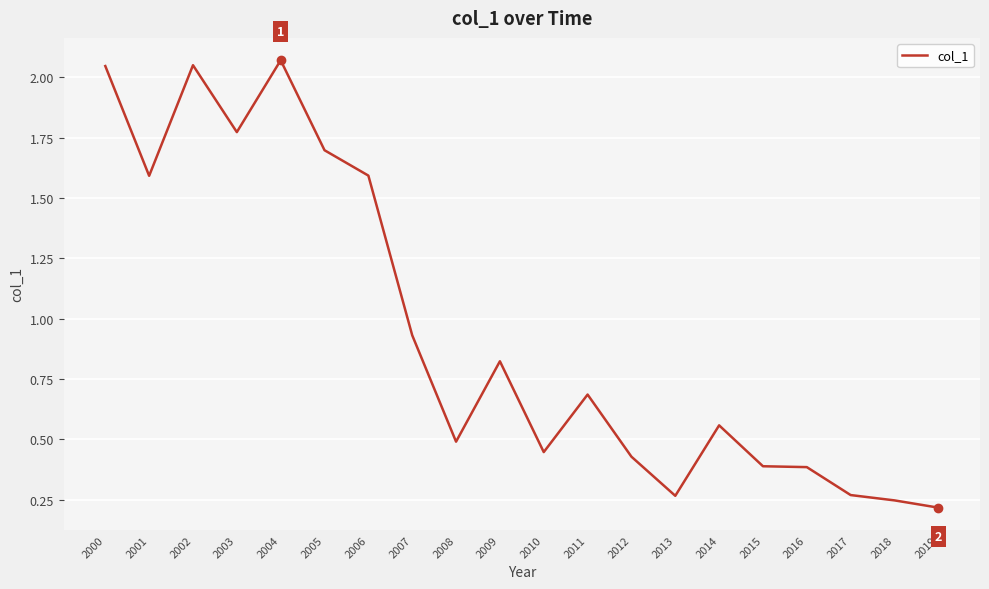

Where is the first local maximum?

2002